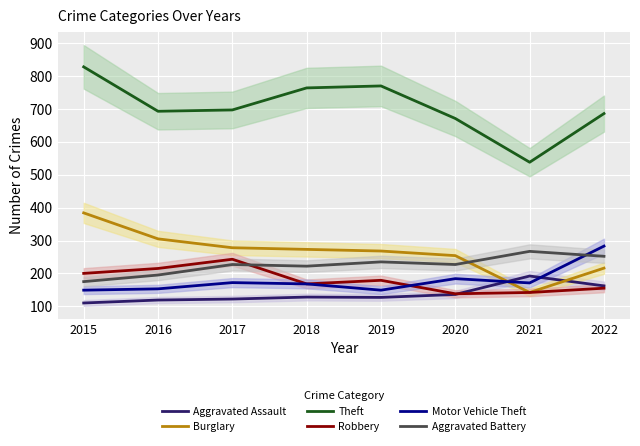

What is the difference between the Motor Vehicle Theft values at 2021 and 2017?

1